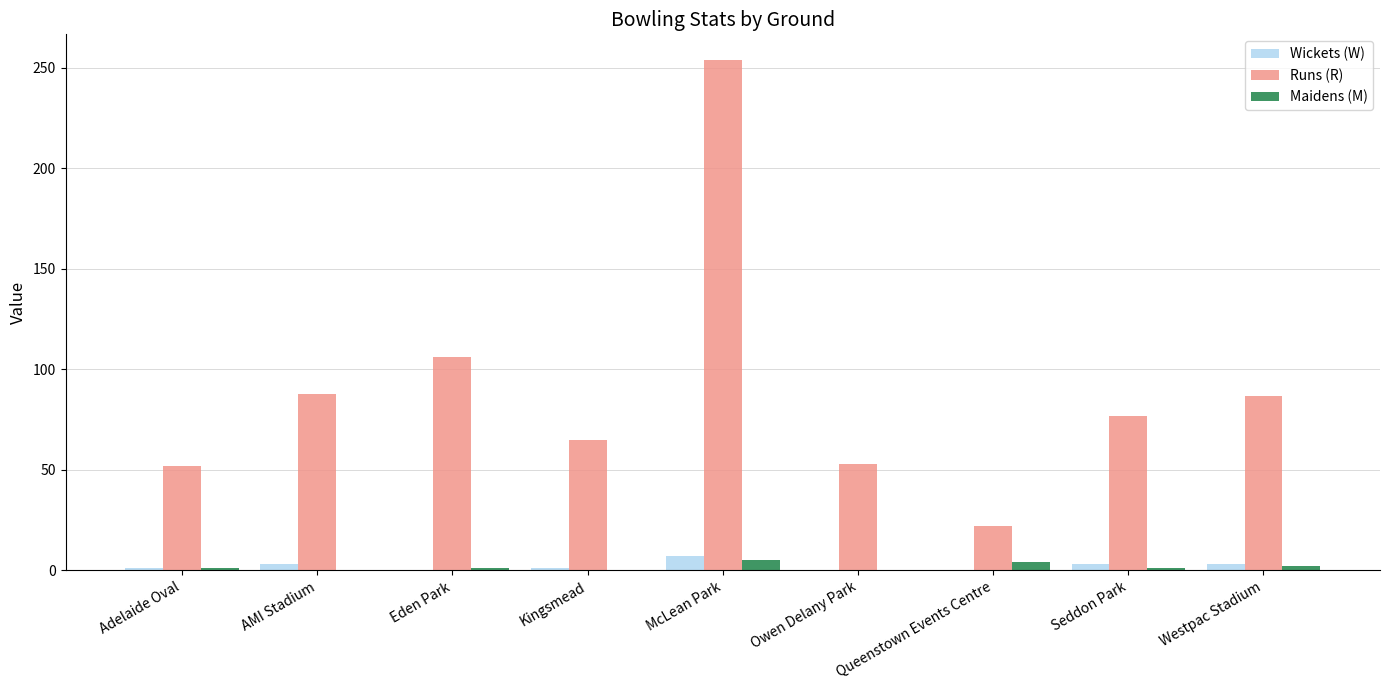

What are all the series names shown in the legend?

Wickets (W), Runs (R), Maidens (M)